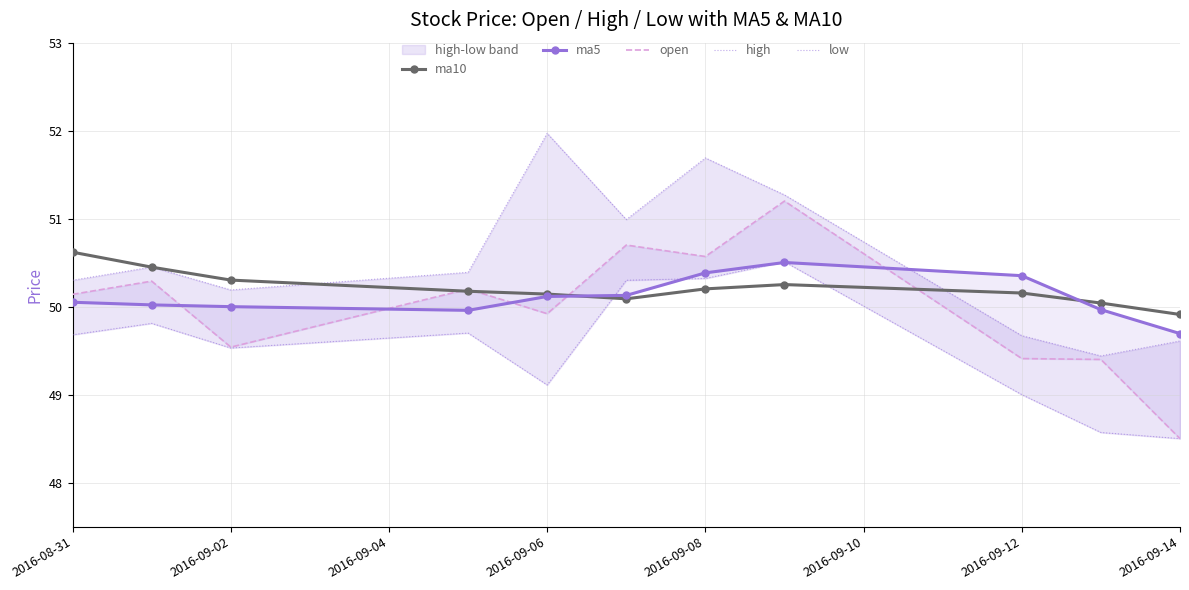

What is the lowest value of the ma10 series?

49.9